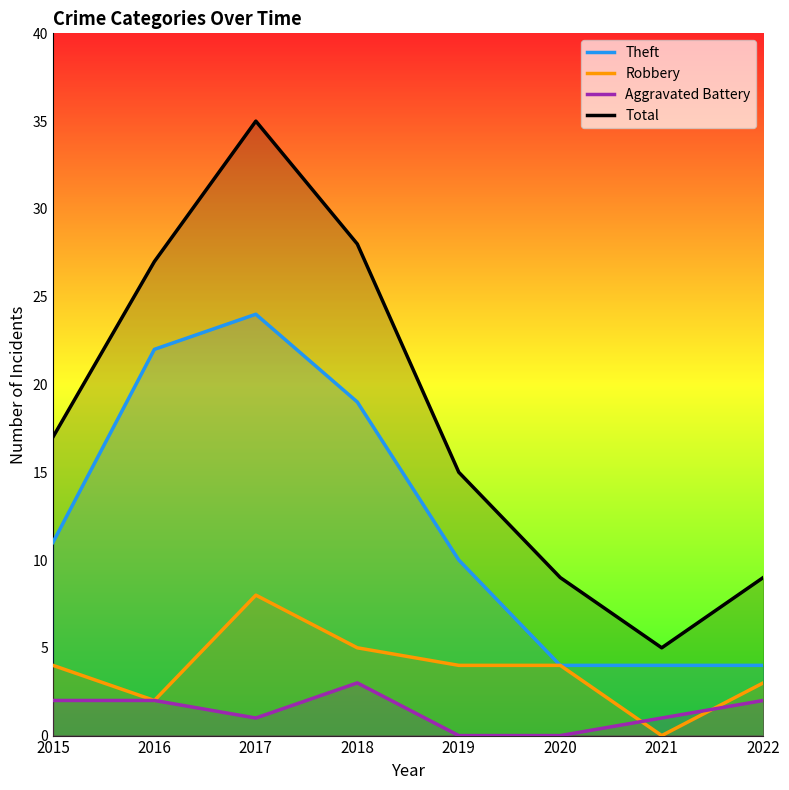

How many interior local peaks does the Aggravated Battery series have?

1